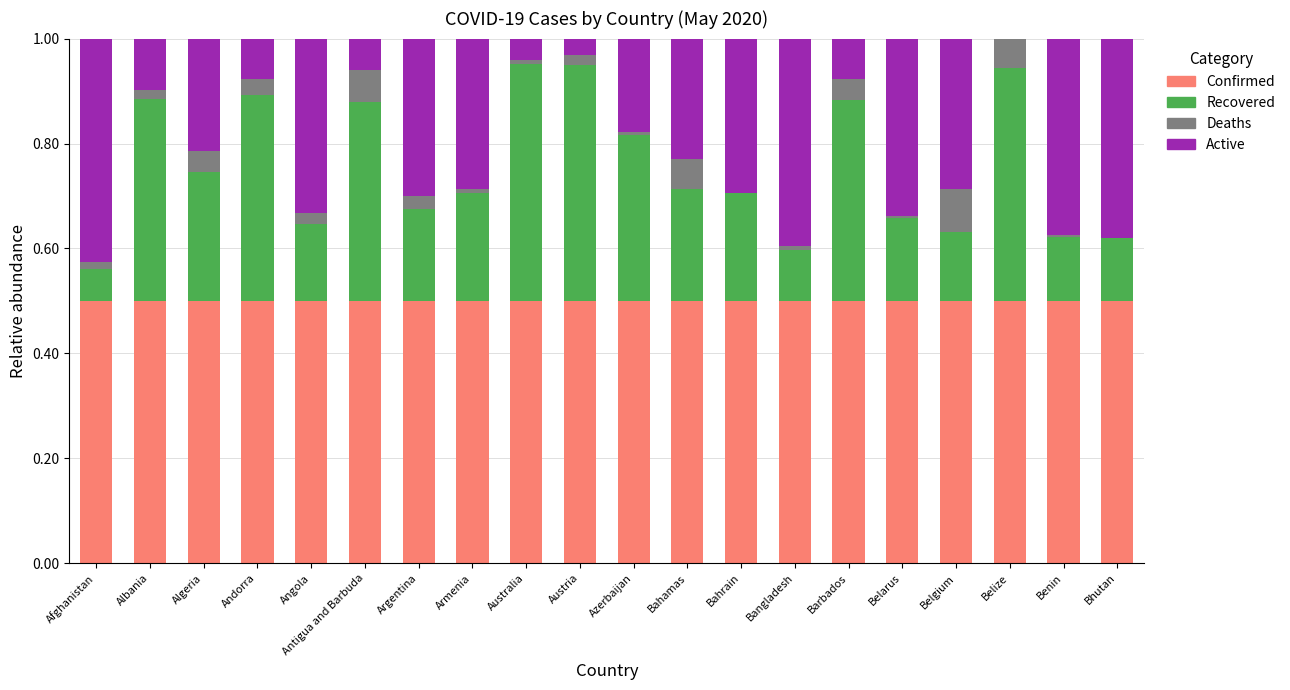

What is the sum of the Confirmed values at Andorra and Bahamas?

1.0